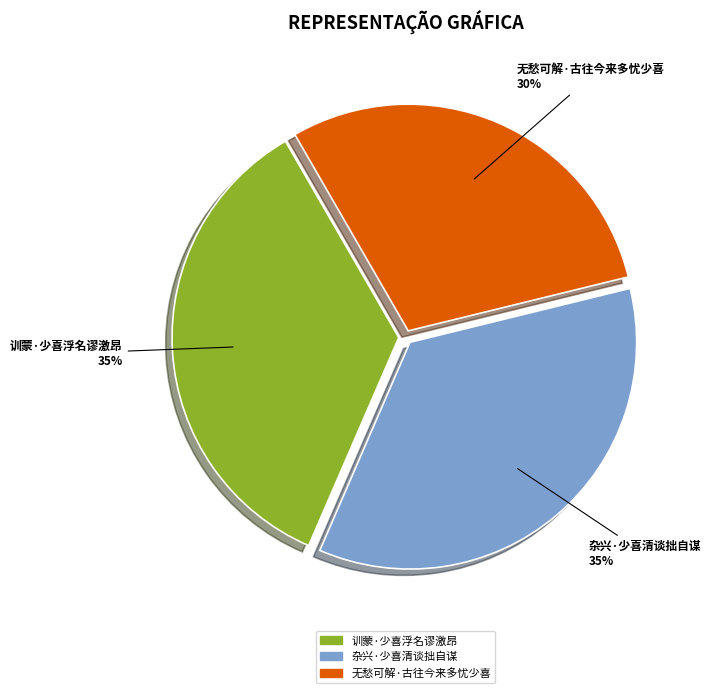

Which category has the smallest portion of the pie?

无愁可解·古往今来多忧少喜